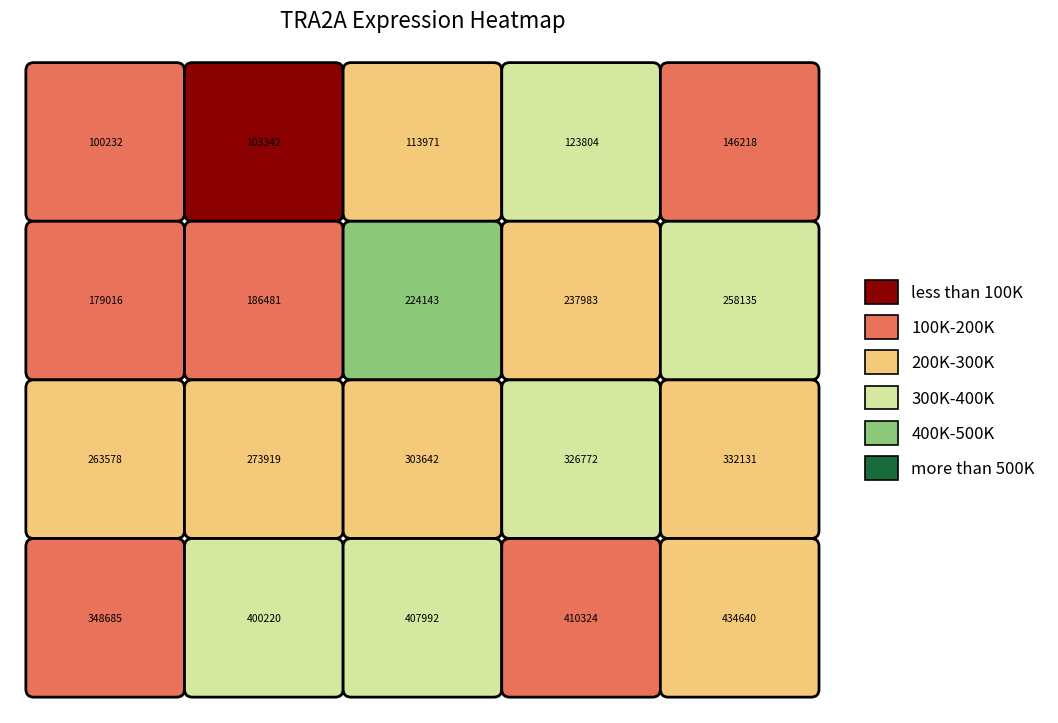

Reading right to left, list all the values displayed in this chart.

434640=276083	410324=184934	407992=317769	400220=377334	348685=128570	332131=294099	326772=392900	303642=260435	273919=231968	263578=249478	258135=367767	237983=212540	224143=432456	186481=133939	179016=125096	146218=180033	123804=390087	113971=207189	103342=47824	100232=159960